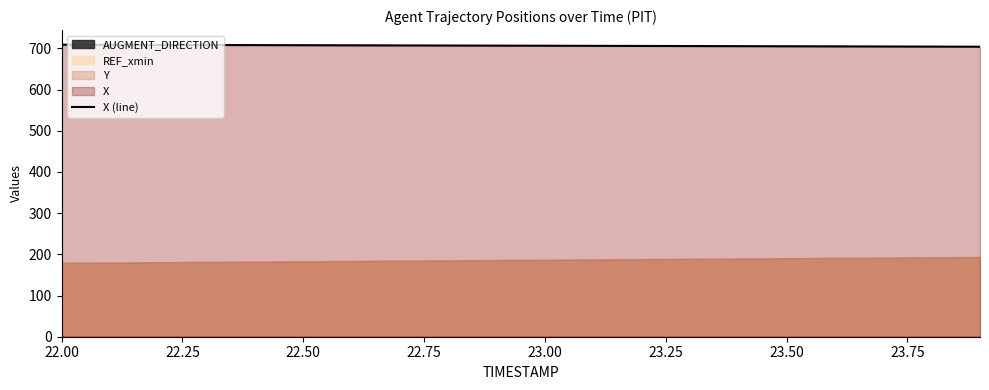

What is the minimum value for X (line)?

704.0